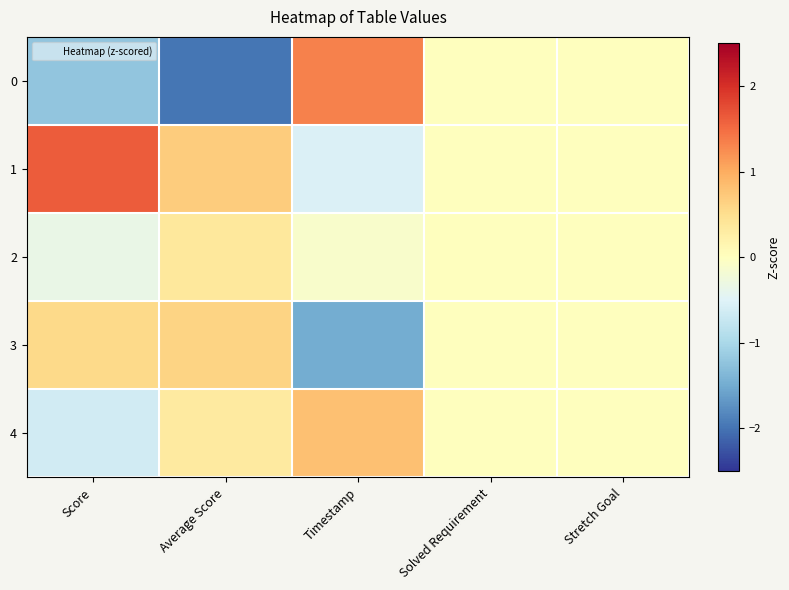

Which category has the lowest value across all series?

Average Score